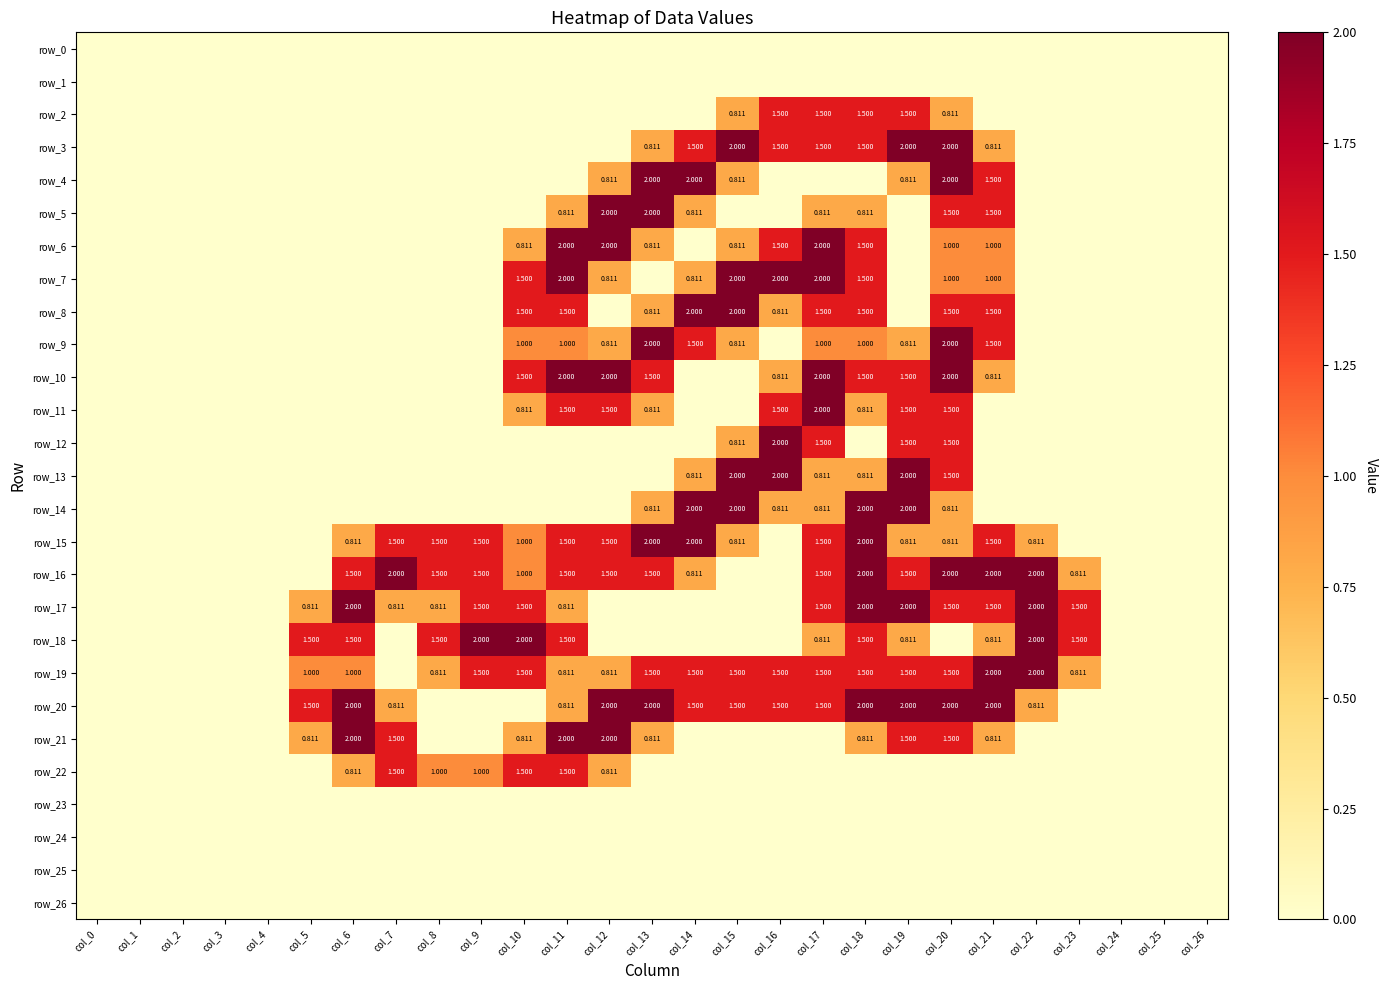

How many data points in row_9 are above 0?

11